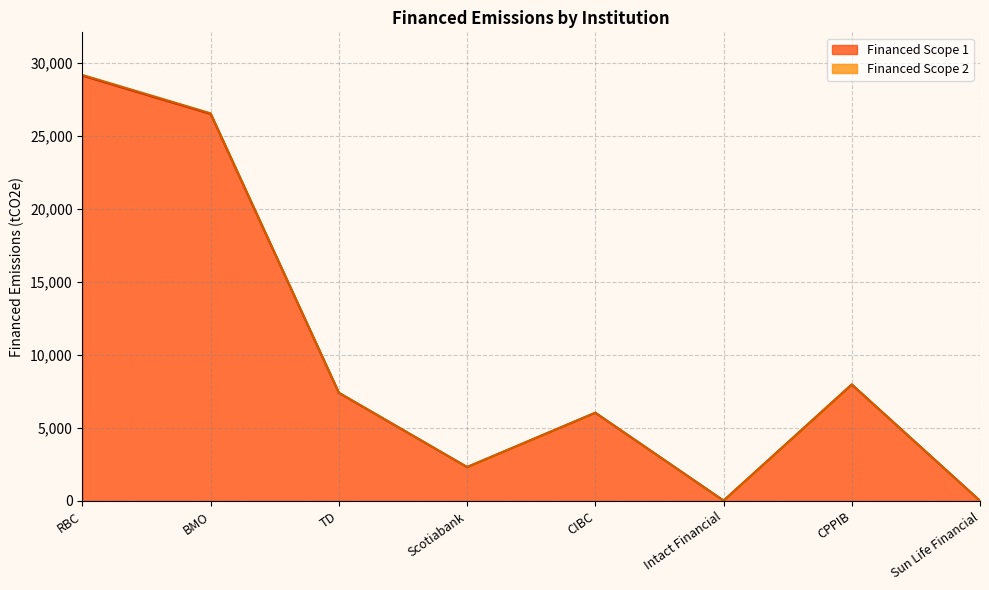

The value of Financed Scope 2 at TD is 3720.6. True or false?

False